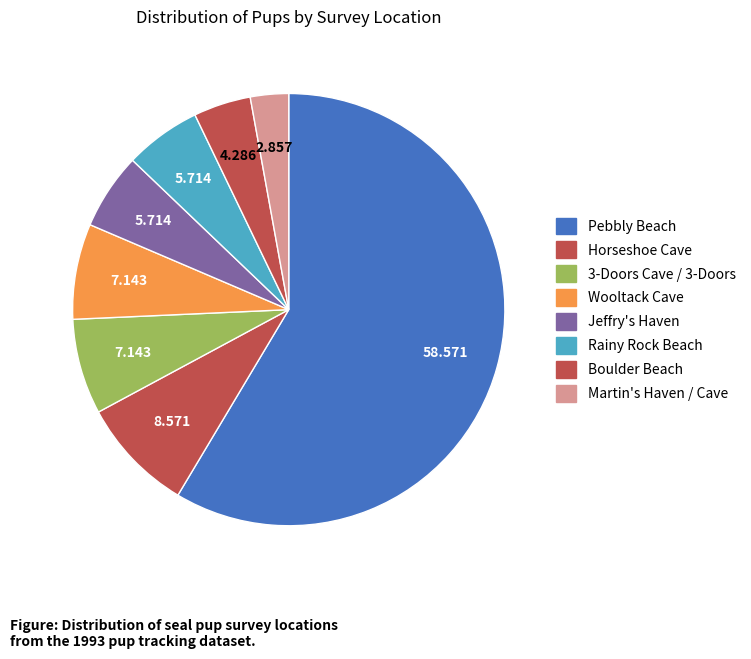

How many slices are in this pie chart?

8